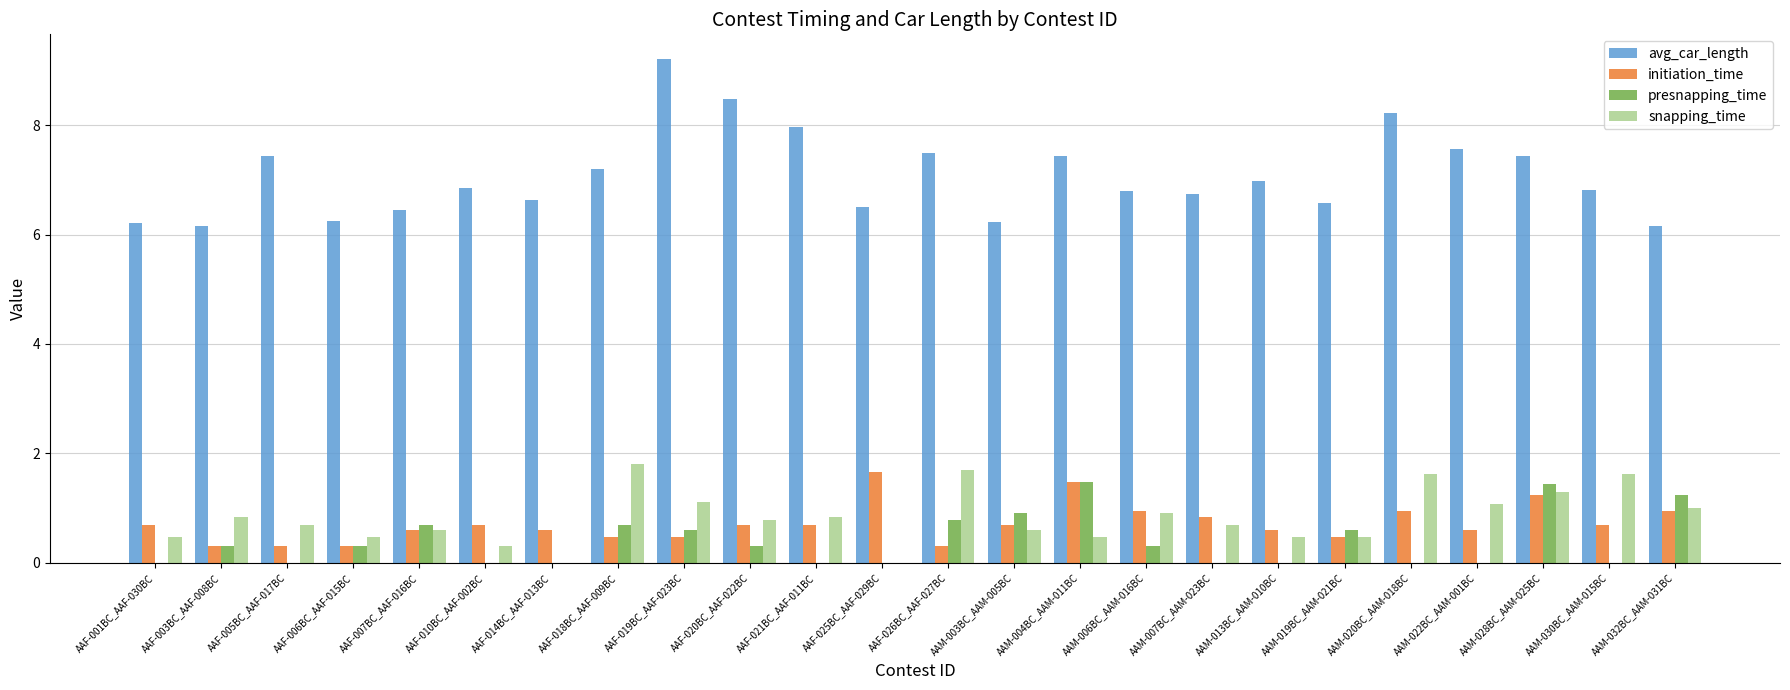

The value of presnapping_time at AAM-022BC_AAM-001BC is -0.8. True or false?

False